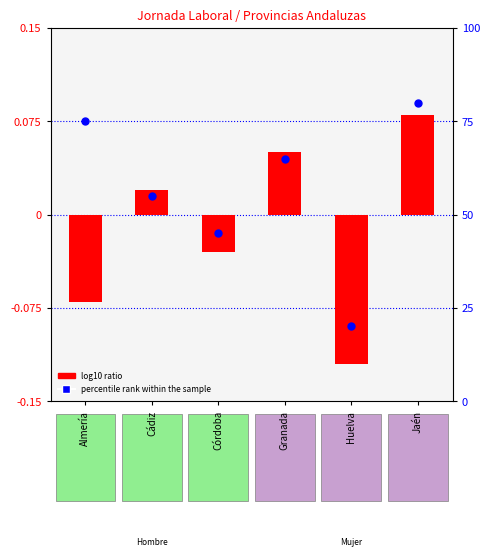

Which has a higher value, Córdoba or Huelva?

Córdoba